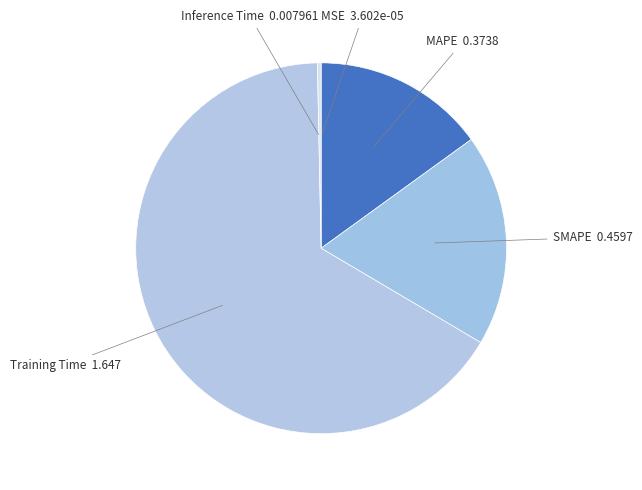

Do MAPE and SMAPE together represent more than half of the pie?

No